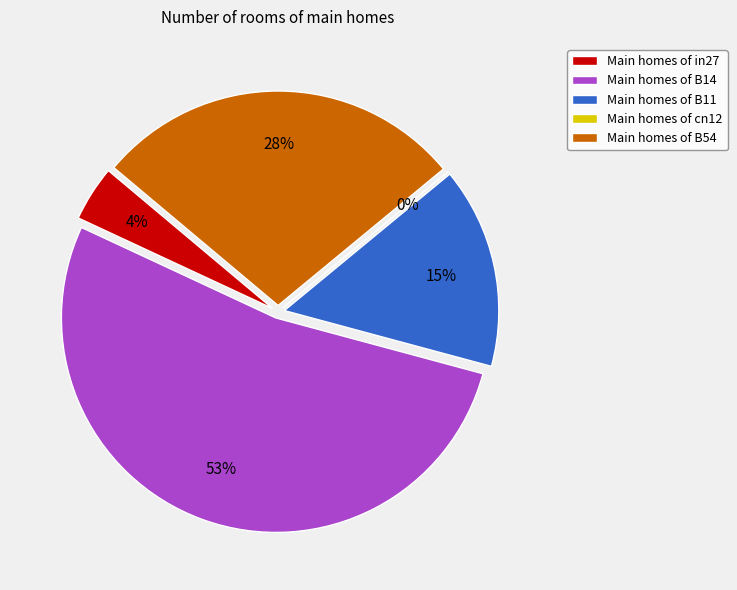

Count the number of slices in the pie.

5